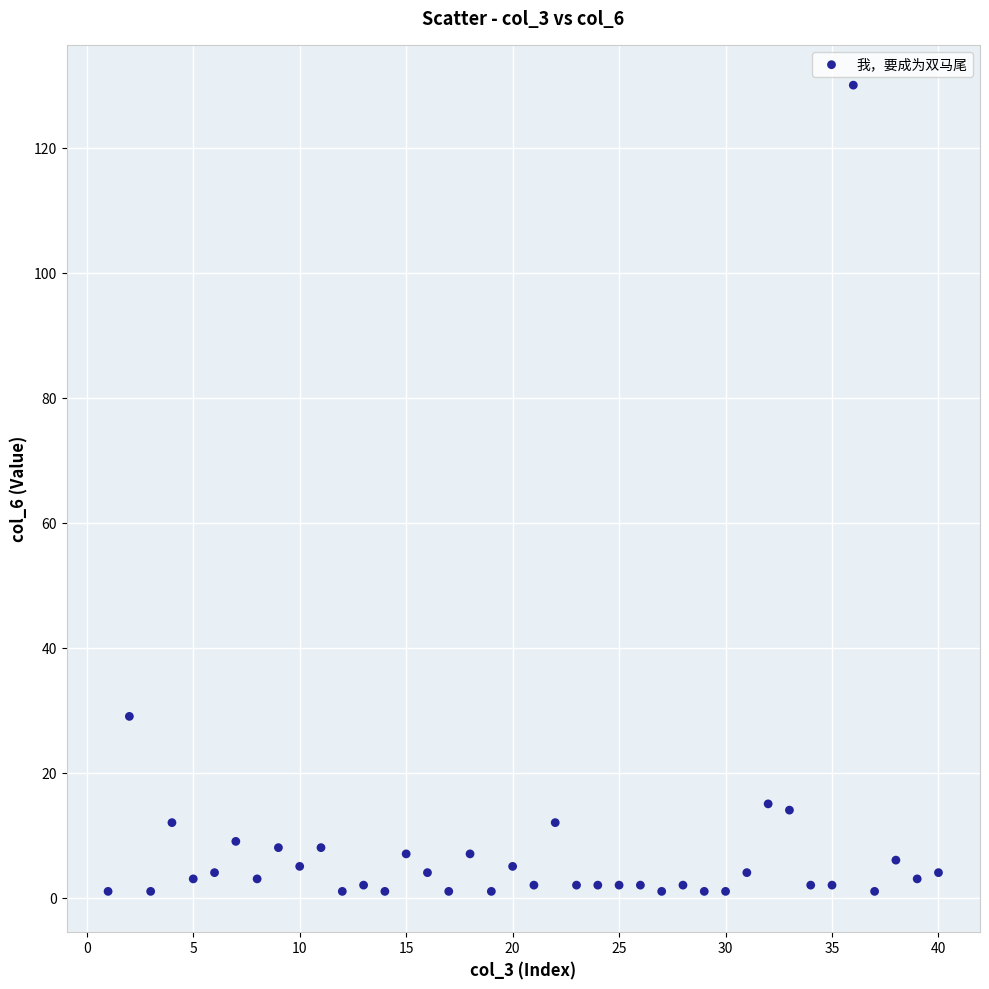

What Y value in the scatter plot is closest to 65?

29